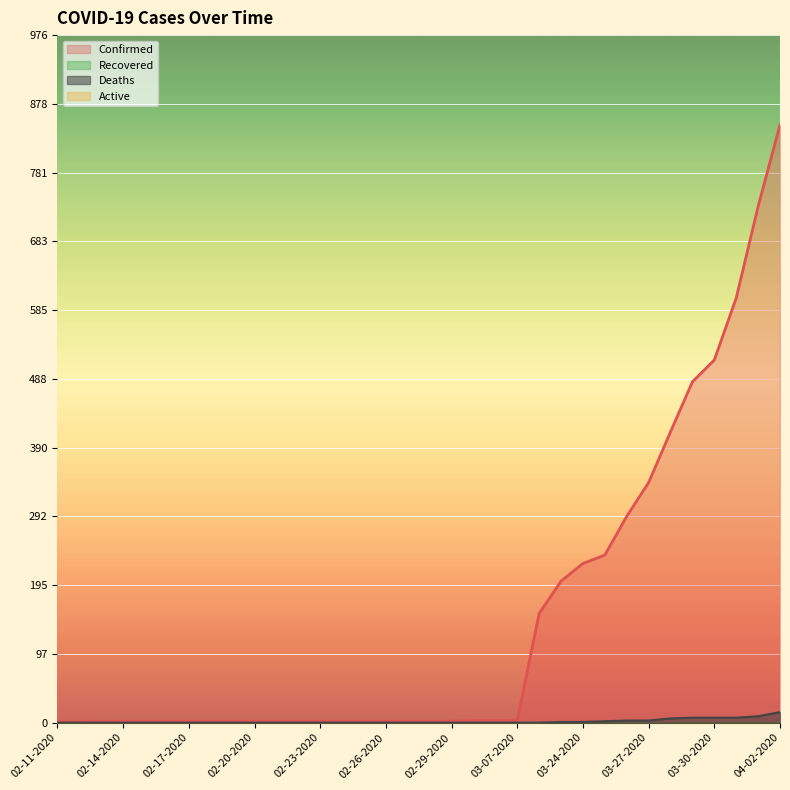

Rank the series by their average value, from highest to lowest.

Confirmed, Deaths